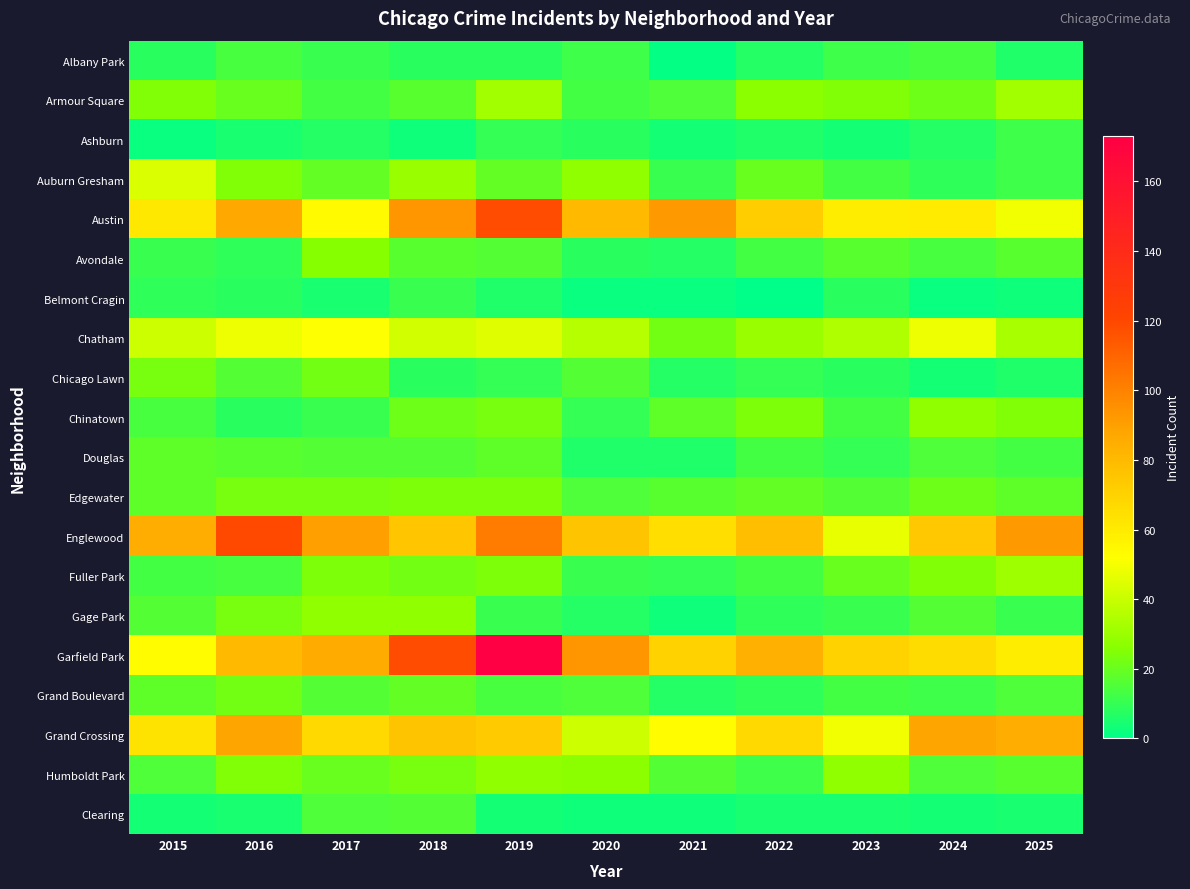

Reading left to right, what are all the values shown in this chart?

Albany Park: 2015=8	2016=14	2017=11	2018=8	2019=8	2020=12	2021=1	2022=7	2023=12	2024=14	2025=6
Armour Square: 2015=25	2016=20	2017=13	2018=17	2019=32	2020=13	2021=15	2022=27	2023=25	2024=21	2025=32
Ashburn: 2015=2	2016=5	2017=7	2018=3	2019=10	2020=8	2021=4	2022=6	2023=4	2024=7	2025=12
Auburn Gresham: 2015=44	2016=25	2017=19	2018=30	2019=19	2020=28	2021=11	2022=20	2023=13	2024=9	2025=12
Austin: 2015=61	2016=87	2017=54	2018=93	2019=118	2020=80	2021=92	2022=72	2023=59	2024=60	2025=49
Avondale: 2015=11	2016=9	2017=26	2018=17	2019=16	2020=8	2021=7	2022=13	2023=17	2024=14	2025=17
Belmont Cragin: 2015=9	2016=8	2017=5	2018=11	2019=6	2020=2	2021=2	2022=0	2023=8	2024=2	2025=3
Chatham: 2015=41	2016=48	2017=52	2018=42	2019=45	2020=36	2021=22	2022=30	2023=35	2024=48	2025=33
Chicago Lawn: 2015=23	2016=16	2017=22	2018=8	2019=10	2020=16	2021=7	2022=10	2023=8	2024=4	2025=6
Chinatown: 2015=14	2016=8	2017=11	2018=21	2019=23	2020=10	2021=18	2022=24	2023=13	2024=28	2025=25
Douglas: 2015=18	2016=17	2017=16	2018=16	2019=18	2020=6	2021=6	2022=13	2023=10	2024=15	2025=13
Edgewater: 2015=18	2016=23	2017=23	2018=24	2019=24	2020=15	2021=17	2022=19	2023=16	2024=21	2025=18
Englewood: 2015=85	2016=119	2017=90	2018=75	2019=102	2020=76	2021=65	2022=78	2023=47	2024=74	2025=92
Fuller Park: 2015=13	2016=14	2017=24	2018=22	2019=24	2020=11	2021=10	2022=13	2023=20	2024=25	2025=31
Gage Park: 2015=16	2016=23	2017=28	2018=28	2019=11	2020=7	2021=3	2022=9	2023=11	2024=16	2025=11
Garfield Park: 2015=53	2016=80	2017=86	2018=118	2019=173	2020=93	2021=70	2022=84	2023=70	2024=66	2025=59
Grand Boulevard: 2015=18	2016=22	2017=16	2018=19	2019=14	2020=15	2021=7	2022=9	2023=13	2024=12	2025=15
Grand Crossing: 2015=63	2016=88	2017=67	2018=76	2019=73	2020=41	2021=53	2022=67	2023=49	2024=88	2025=85
Humboldt Park: 2015=15	2016=25	2017=20	2018=23	2019=28	2020=27	2021=16	2022=12	2023=28	2024=15	2025=17
Clearing: 2015=4	2016=5	2017=15	2018=16	2019=4	2020=3	2021=3	2022=5	2023=5	2024=4	2025=5